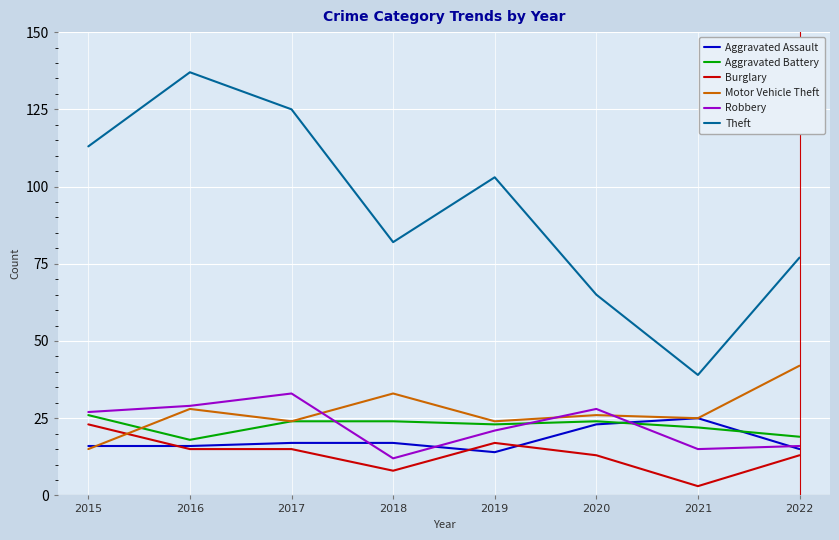

What is the difference between the highest and lowest values at 2021?

36